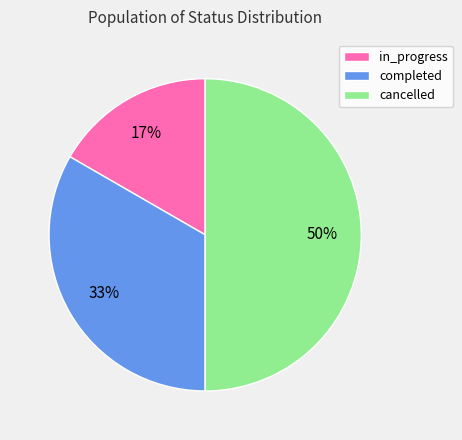

Do cancelled and in_progress together represent more than half of the pie?

Yes